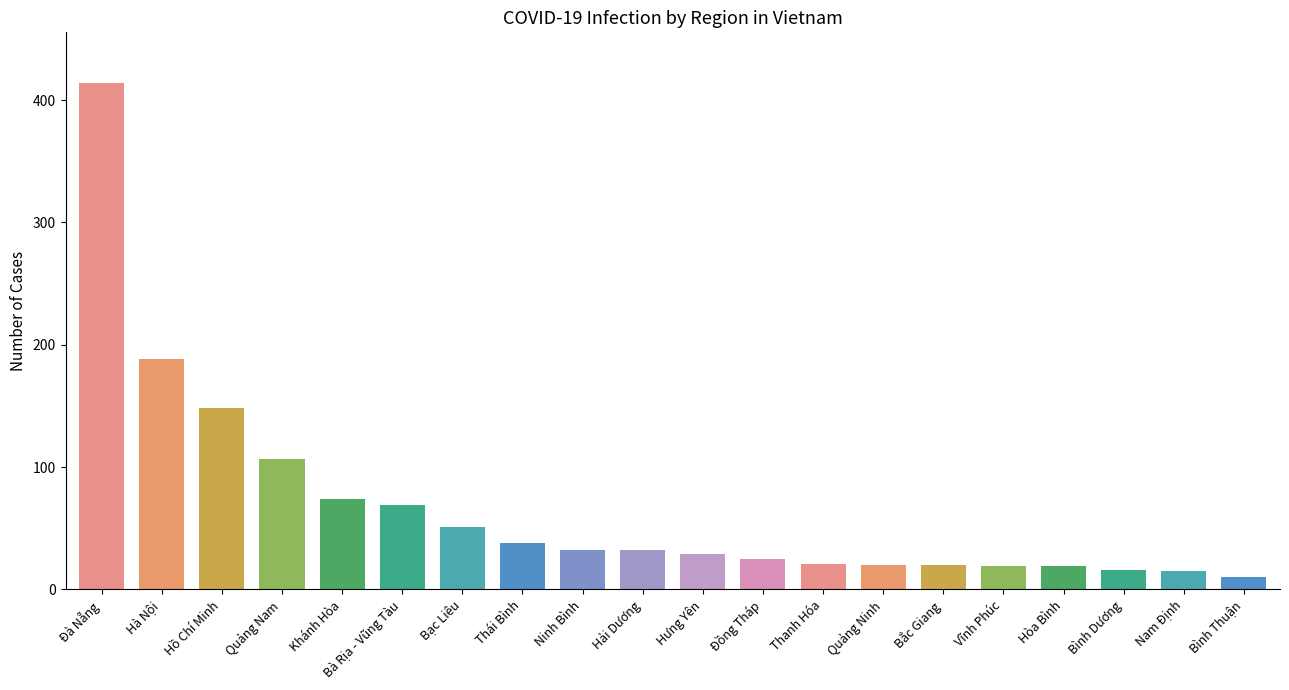

The chart shows a value of 38 at Thái Bình. True or false?

True